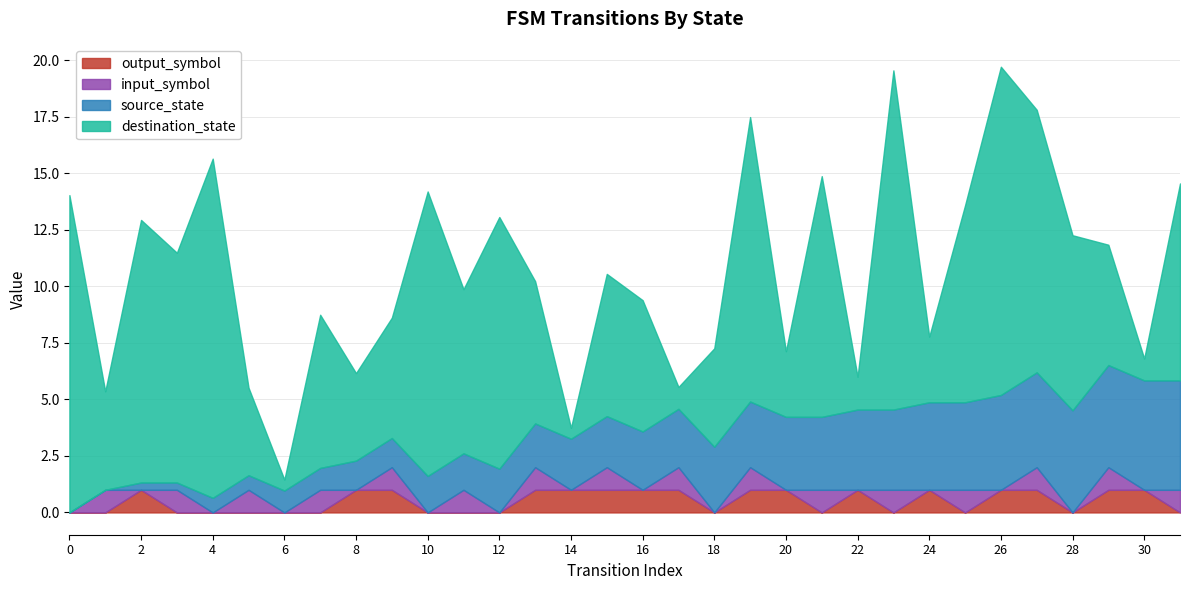

List the series in order of their peak value, highest first.

destination_state, source_state, input_symbol_num, output_symbol